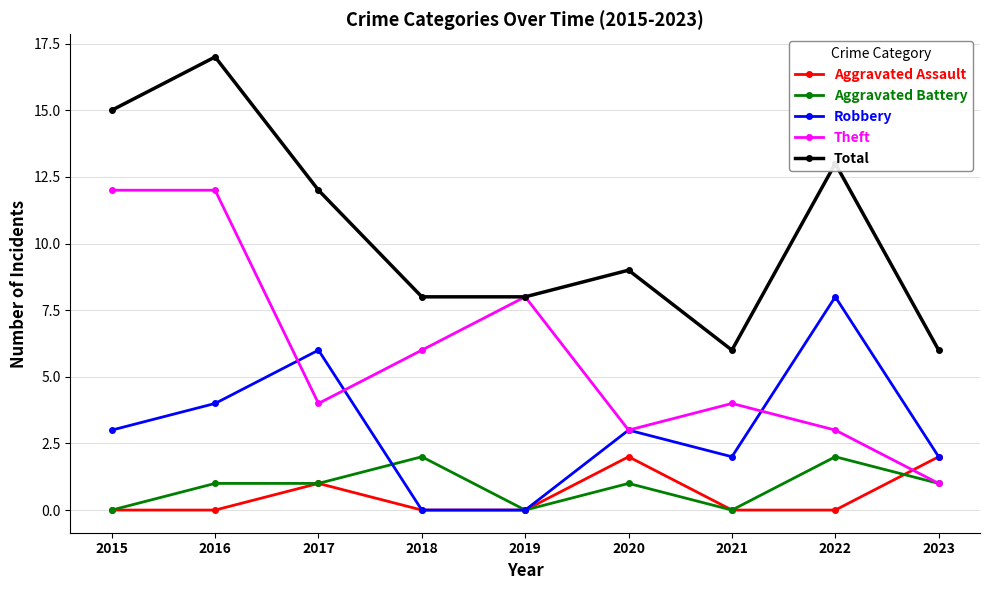

How many categories are shown in the chart?

9